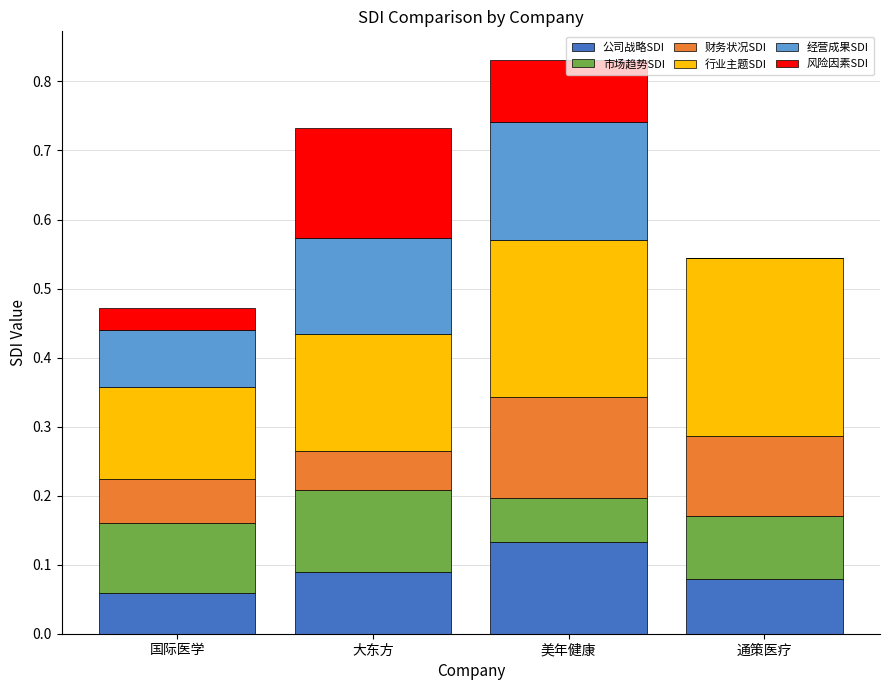

At which category is the sum across all series the highest?

美年健康